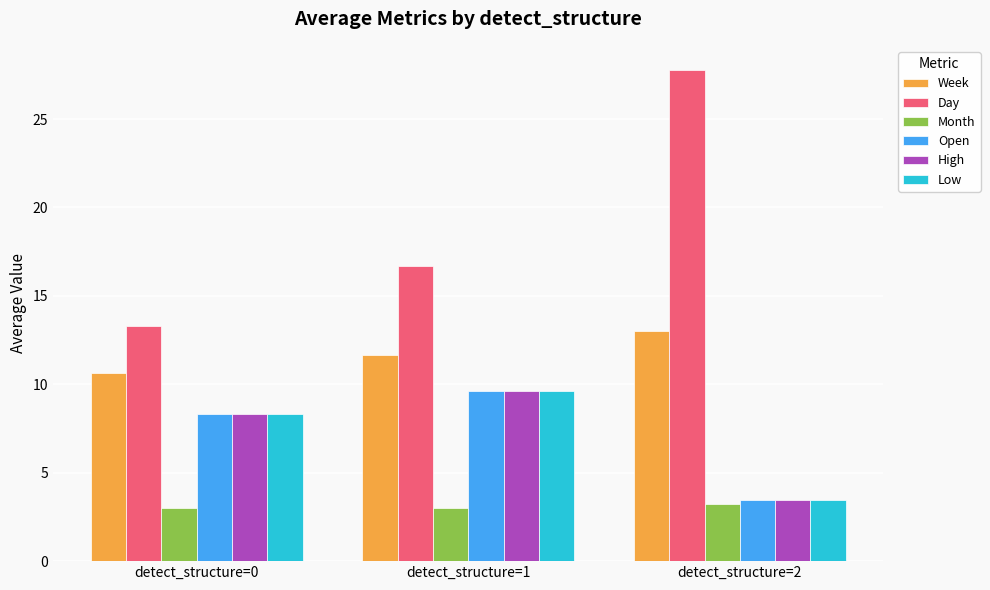

Which category has the highest value in the Day series?

detect_structure=2